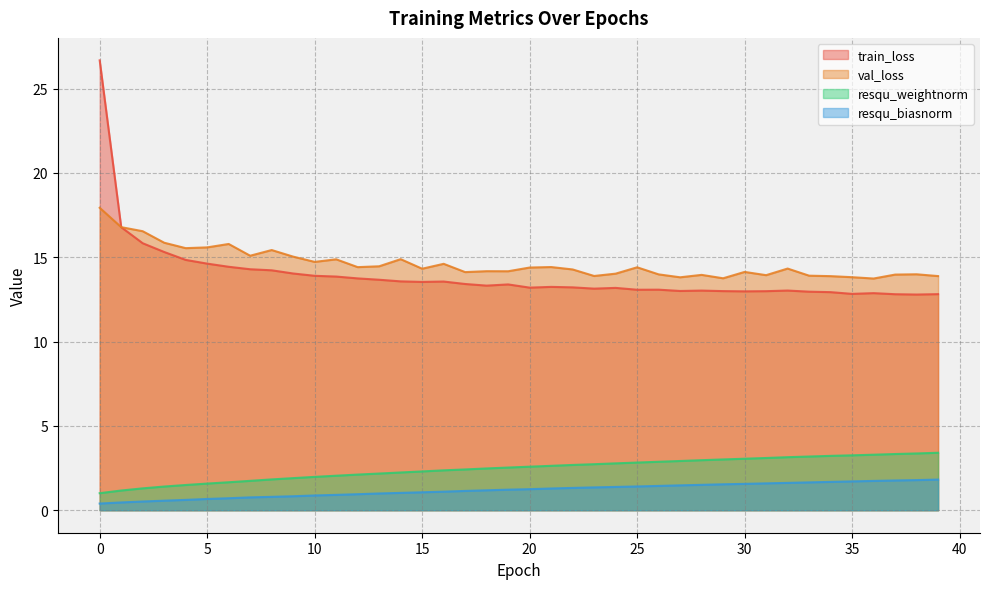

What is the difference between the highest and lowest values at 26?

12.5